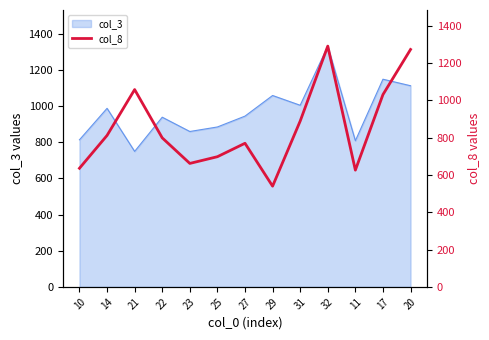

Reading left to right, list all the values displayed in this chart.

10=636	14=812	21=1058	22=799	23=662	25=698	27=770	29=540	31=889	32=1291	11=626	17=1031	20=1273